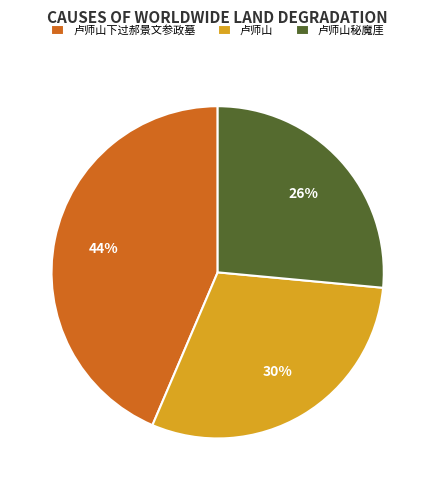

Does any single category account for the majority?

No